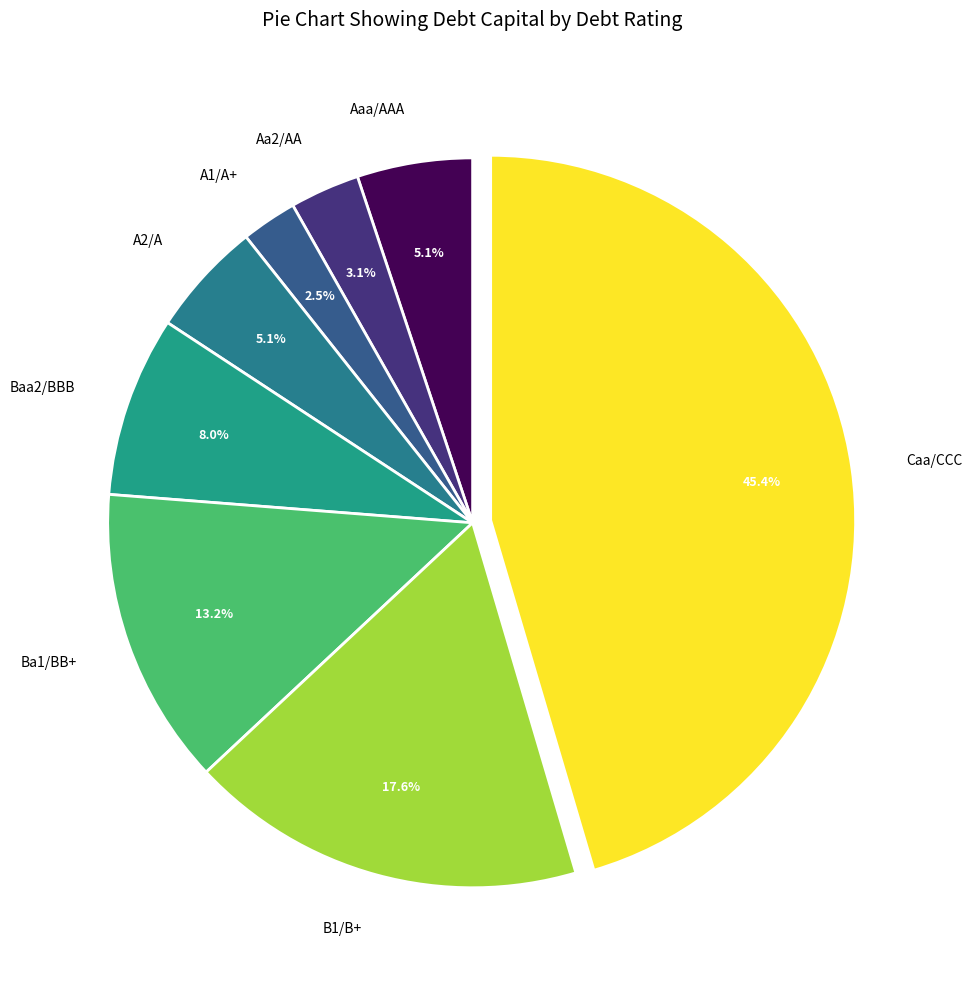

What percentage is NOT represented by Caa/CCC?

54.6%